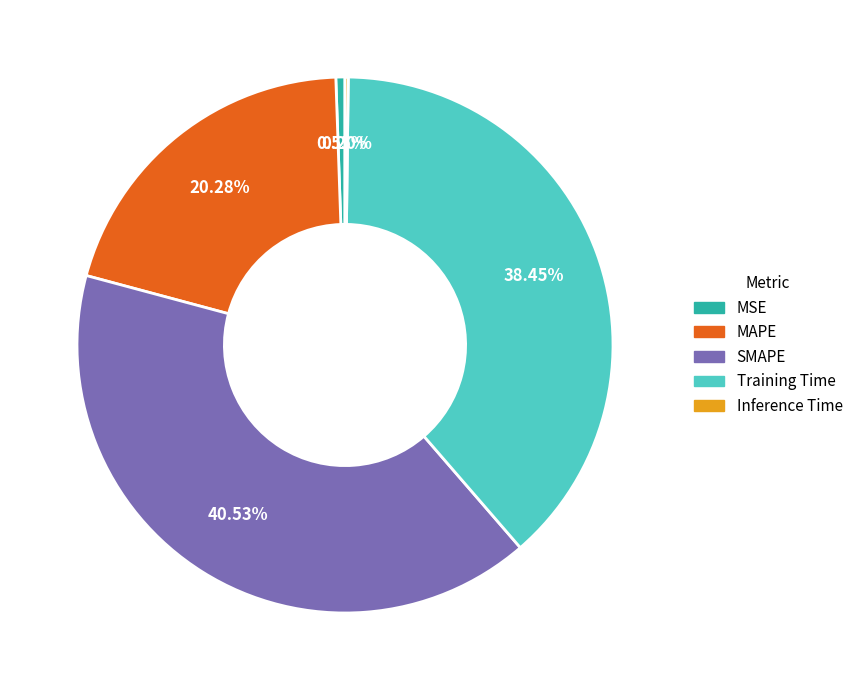

Is the sum of MSE and MAPE greater than half?

No